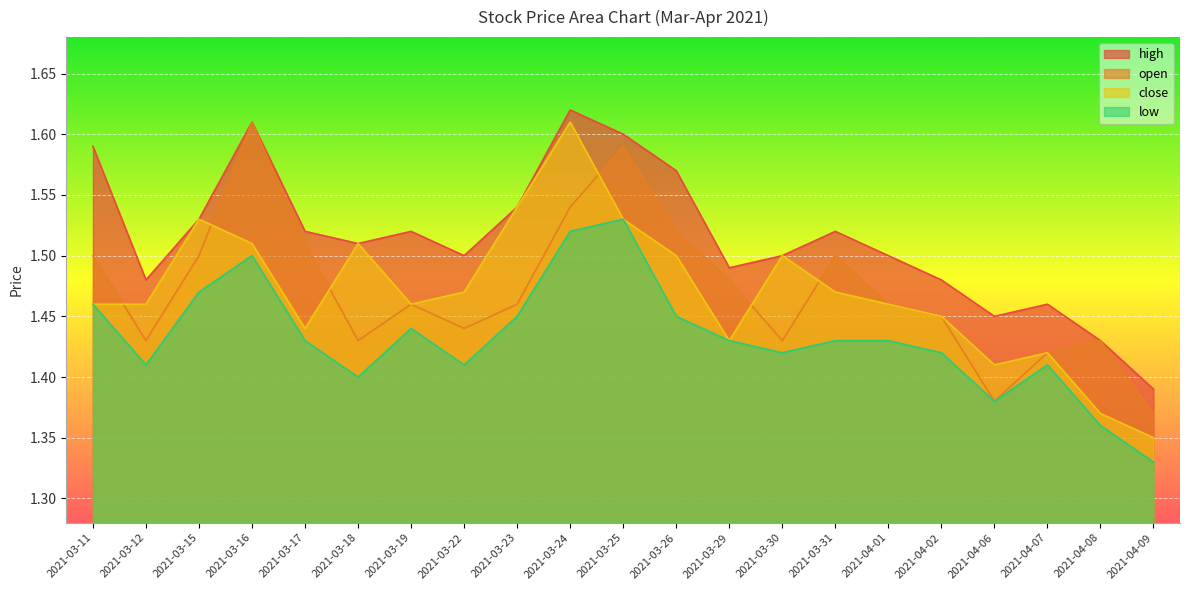

What value does the close series have at 2021-03-19?

1.5